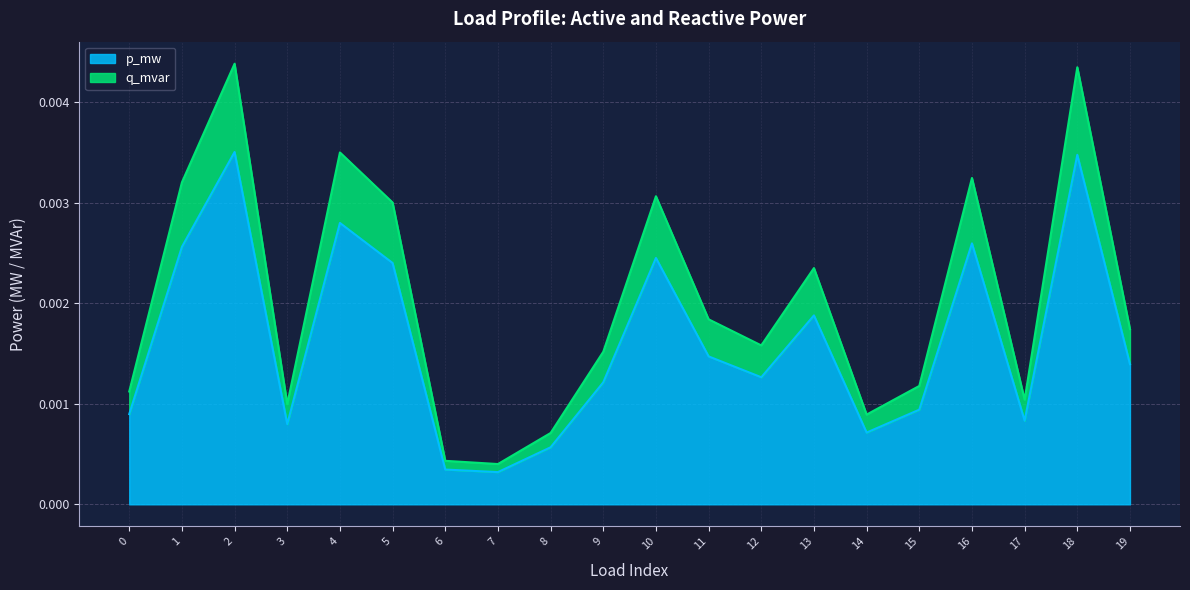

Is the value of q_mvar at 9 greater than the value of p_mw at 0?

Yes